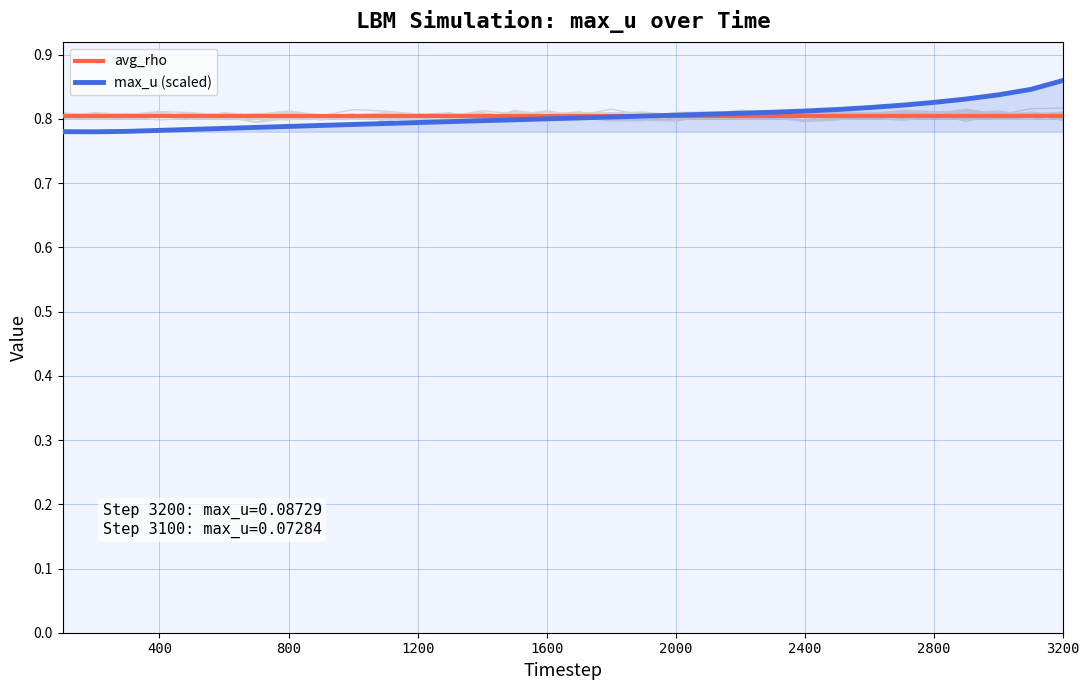

True or false: avg_rho and max_u (scaled) cross at least once.

True